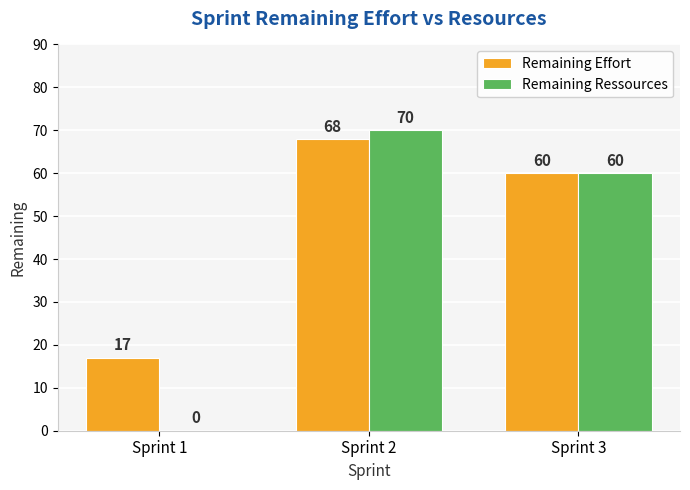

Between Sprint 2 and Sprint 3, which series saw the biggest shift?

Remaining Ressources